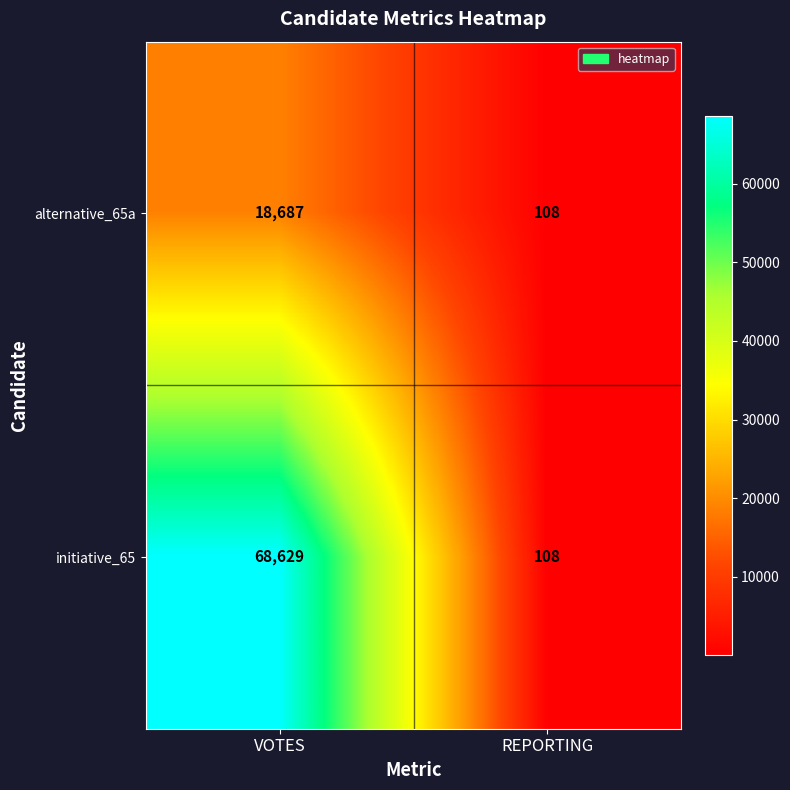

What is the total value across all series at VOTES?

87316